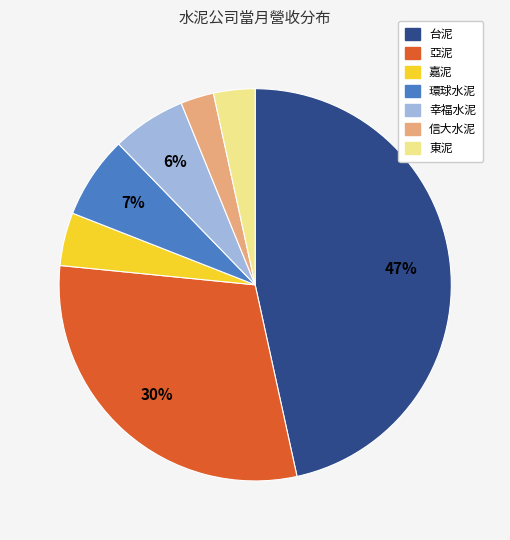

Is 台泥 the majority of the pie?

No